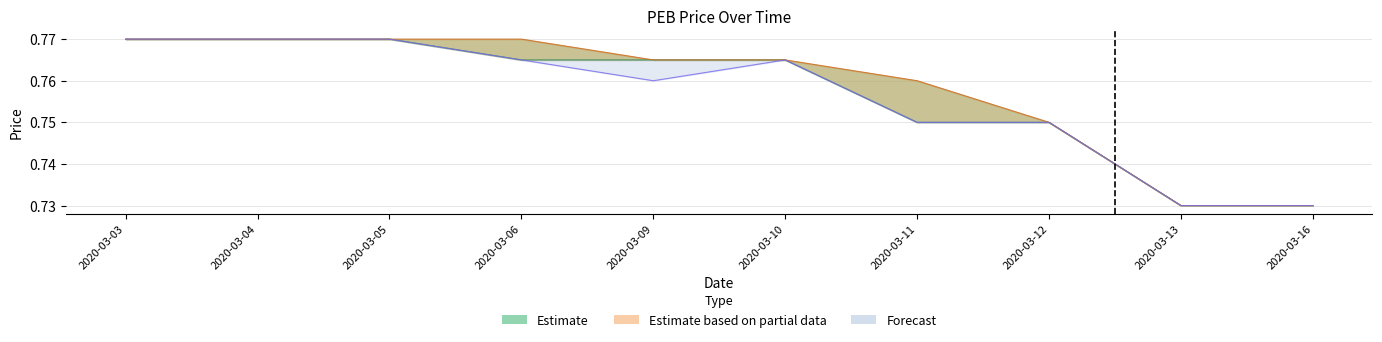

Reading left to right, list all the values displayed in this chart.

open: 0.8	0.8	0.8	0.8	0.8	0.8	0.8	0.8	0.7	0.7
low: 0.8	0.8	0.8	0.8	0.8	0.8	0.8	0.8	0.7	0.7
close: 0.8	0.8	0.8	0.8	0.8	0.8	0.8	0.8	0.7	0.7